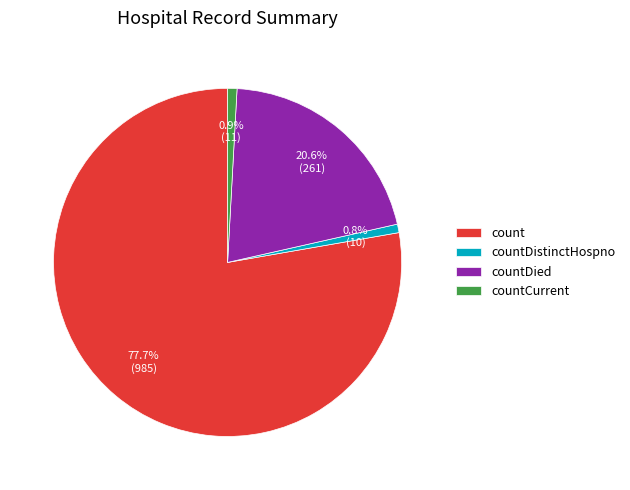

Is it true that countCurrent is 11% of the pie?

False